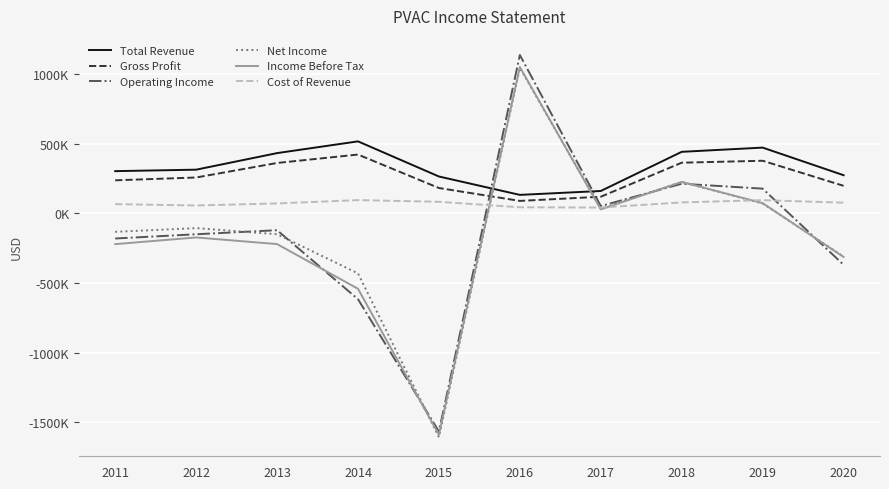

What is the sum of the Total Revenue values at 2020 and 2014?

789300